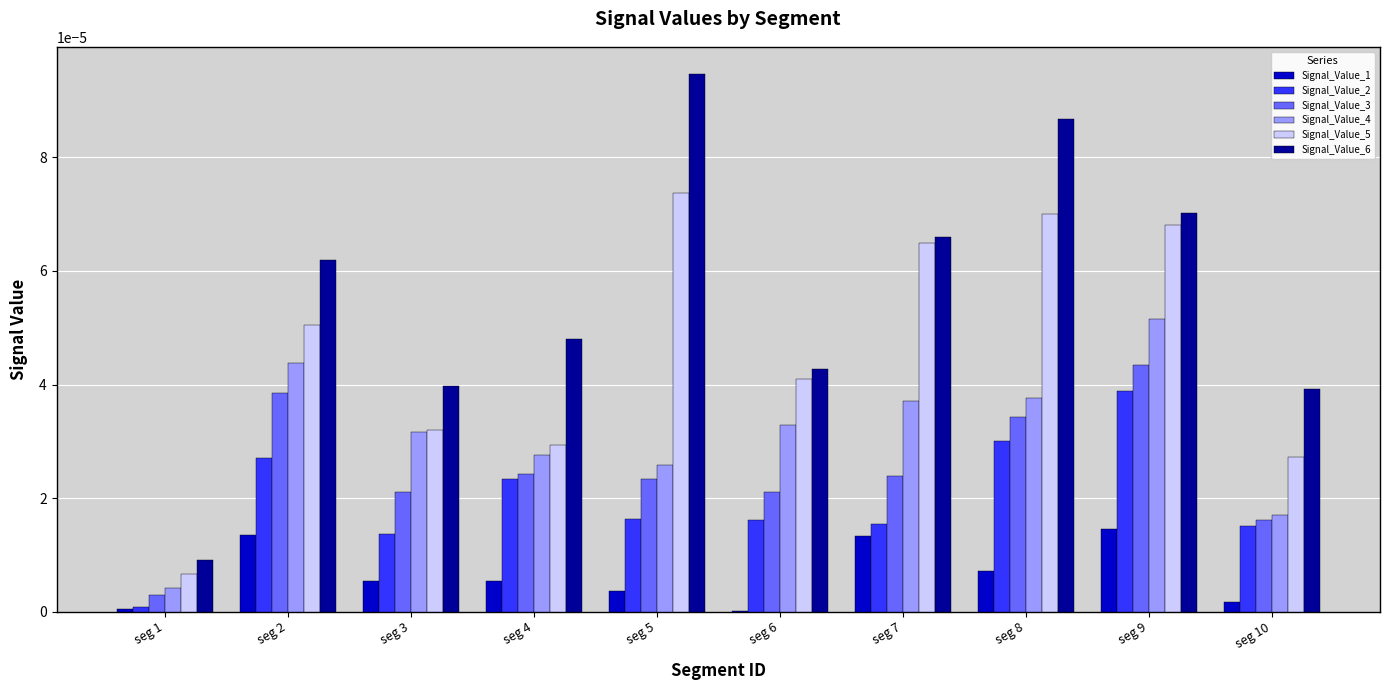

True or false: Signal_Value_6 has a value of 0.0 at seg 6.

True